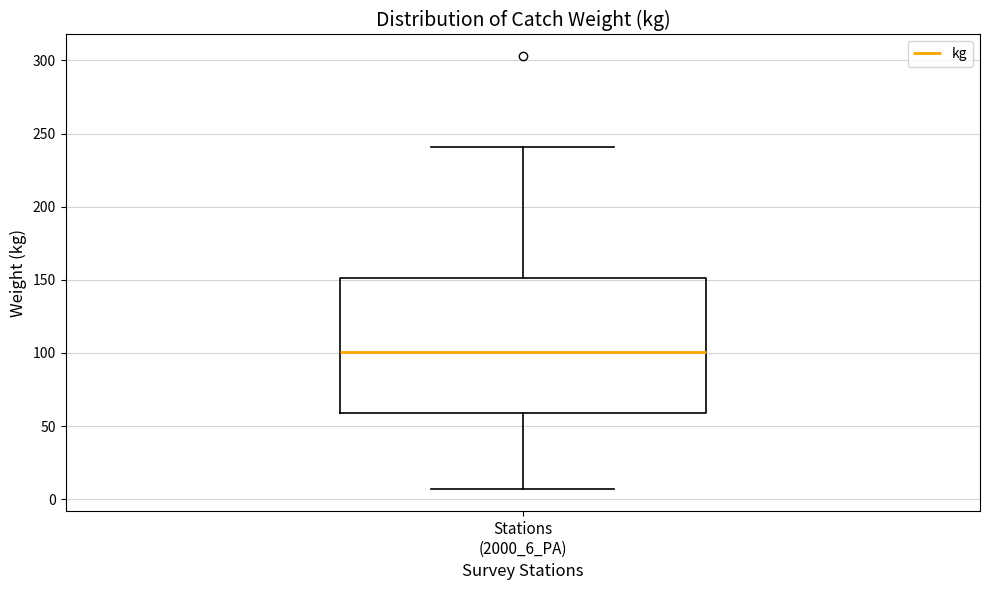

Where is the lower edge of the box for Stations (2000_6_PA) on the y-axis? The values are not printed on the chart, so give them approximately, as read against the axis.

60